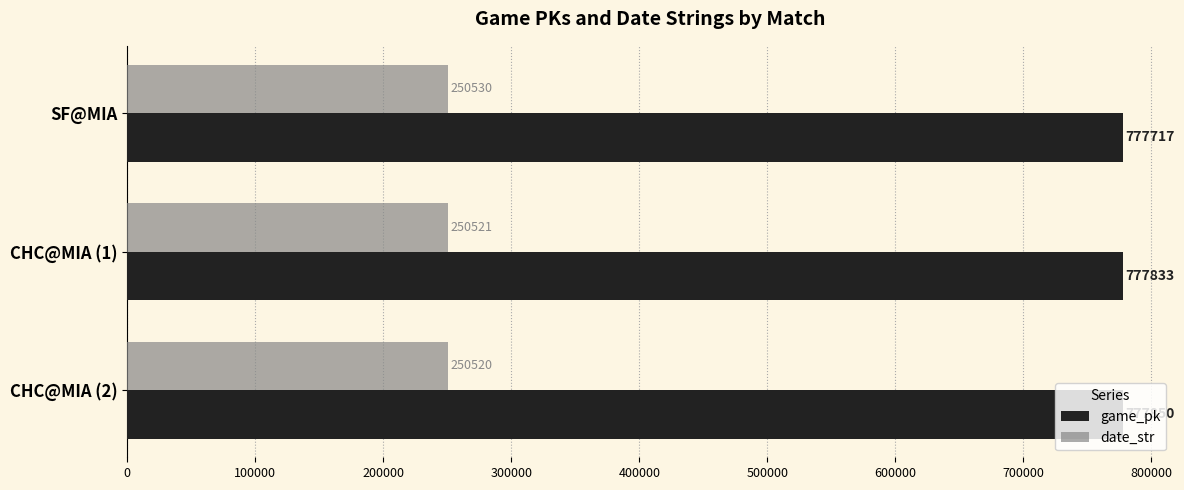

Rank the series at CHC@MIA (2) from lowest to highest value.

date_str, game_pk